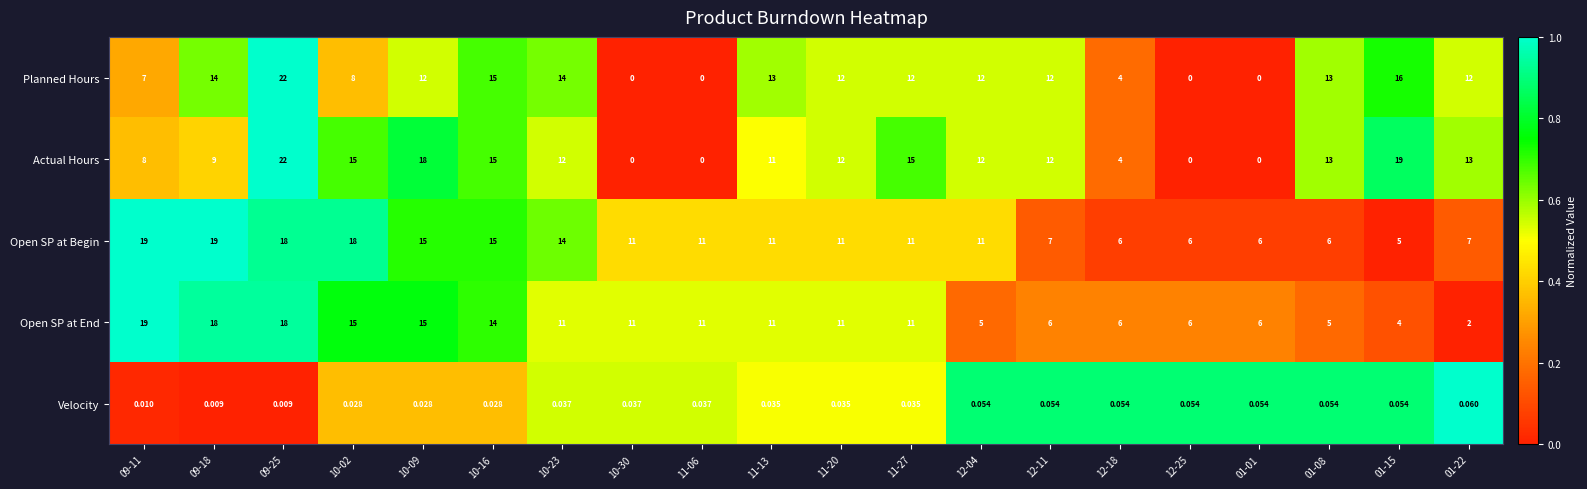

Is the value of Planned Hours at 12-11 greater than the value of Open SP at Begin at 12-11?

Yes